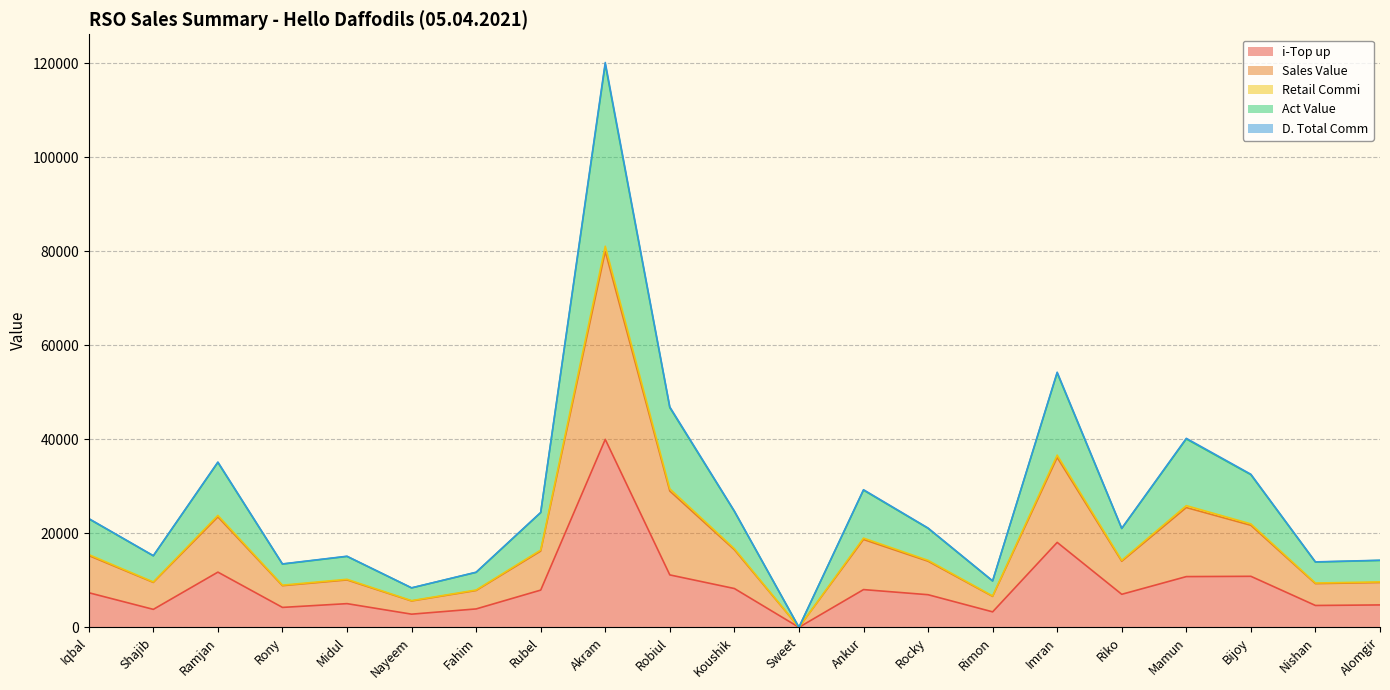

At which category is the sum across all series the highest?

Akram